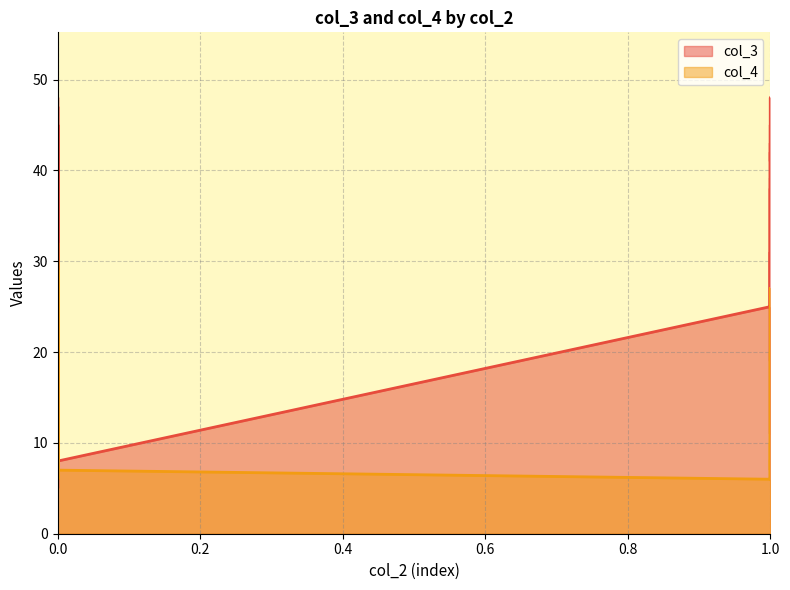

What are all the series names shown in the legend?

col_3, col_4